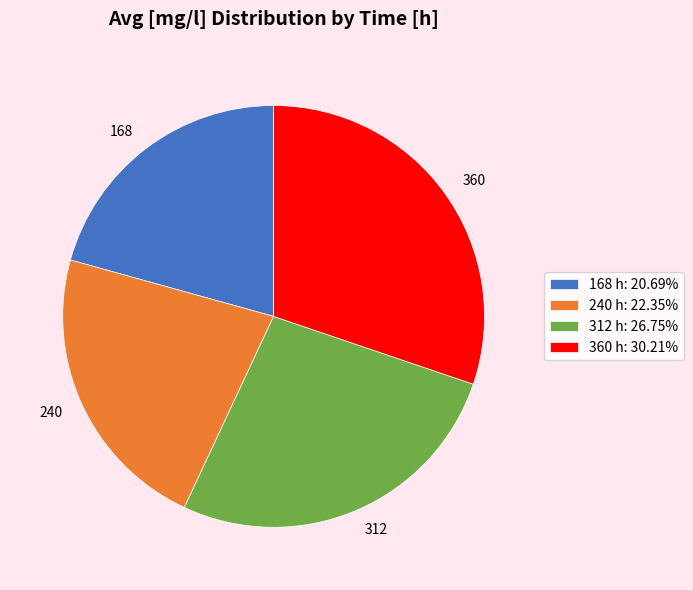

Which category has the biggest portion of the pie?

360